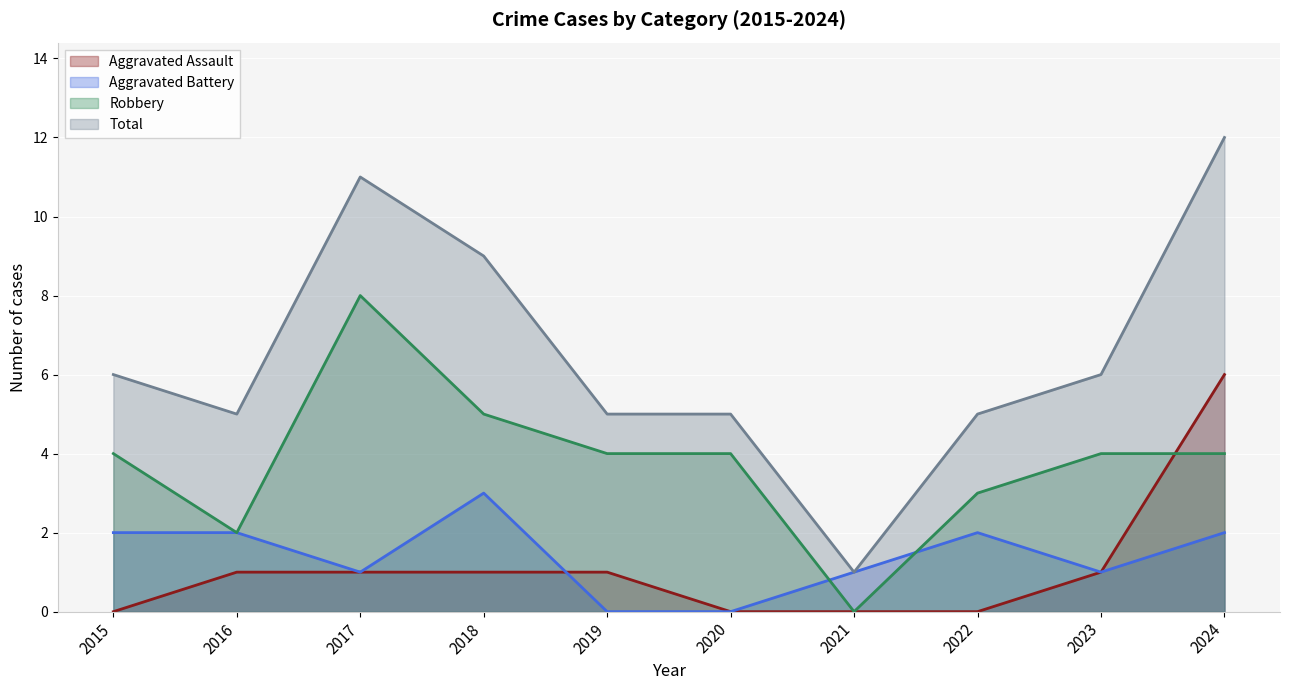

Read the Robbery value at 2022.

3